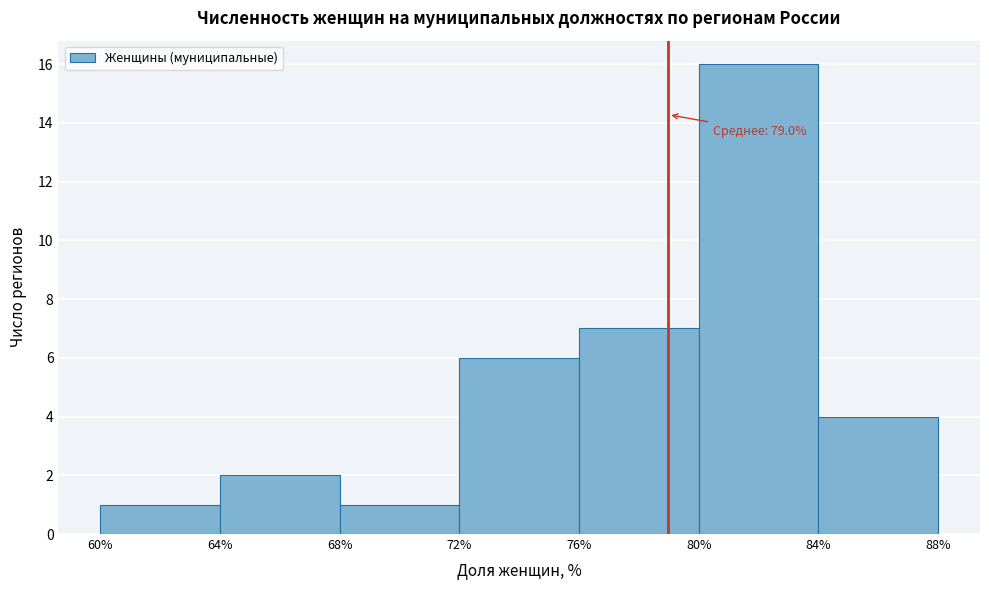

Which range on the x-axis has the tallest bar?

80% to 84%